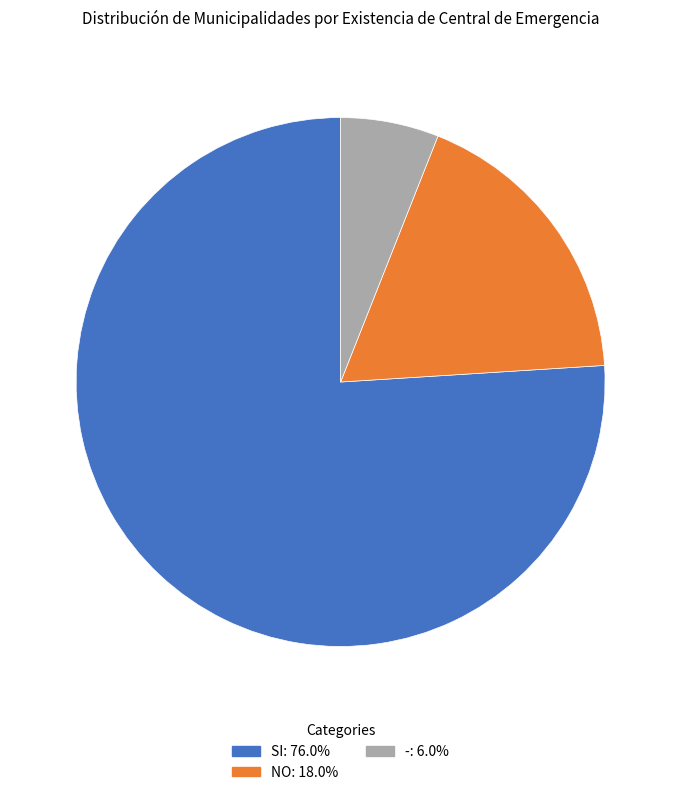

Is it true that SI is 88% of the pie?

False